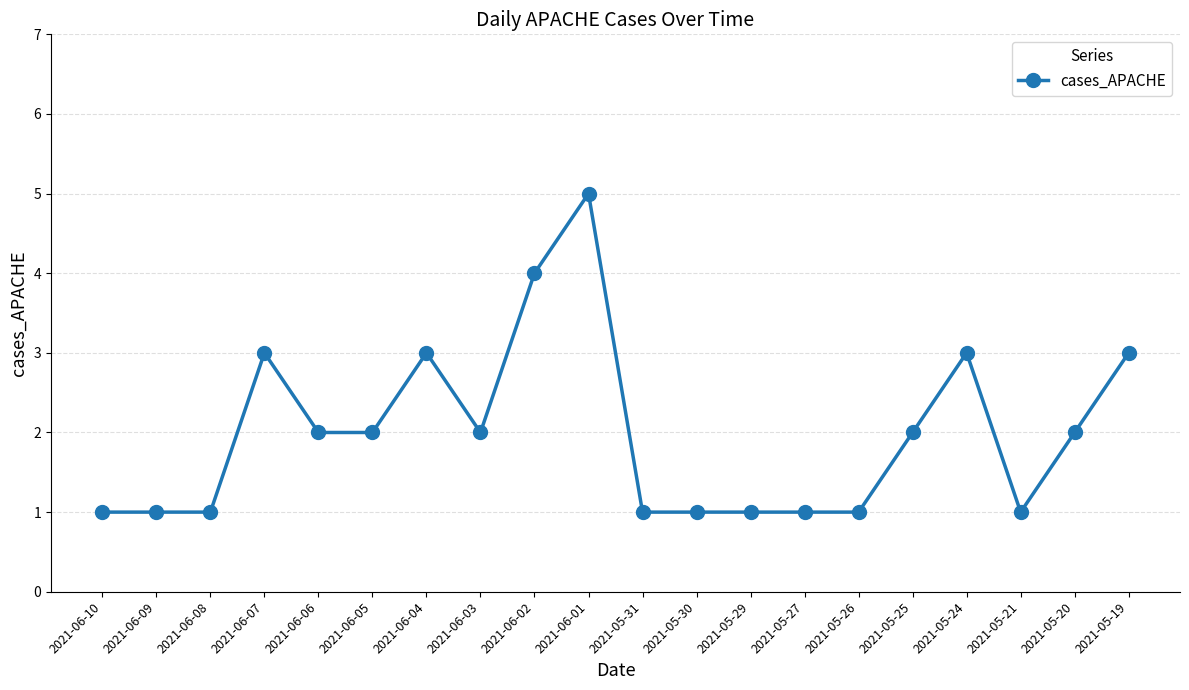

Which category has the highest value across all series?

2021-06-01